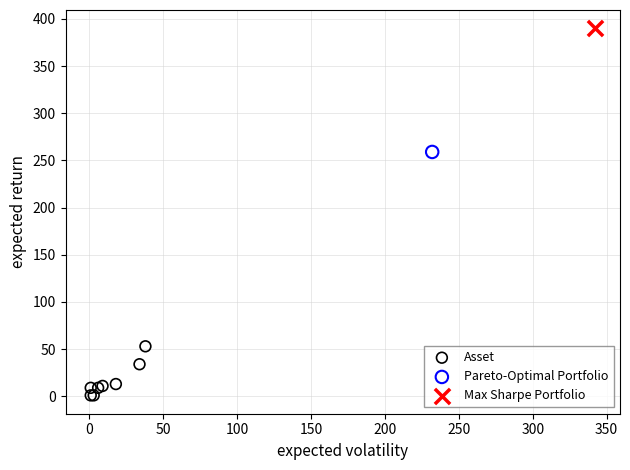

What are all the series names shown in the legend?

Asset, Pareto-Optimal Portfolio, Max Sharpe Portfolio